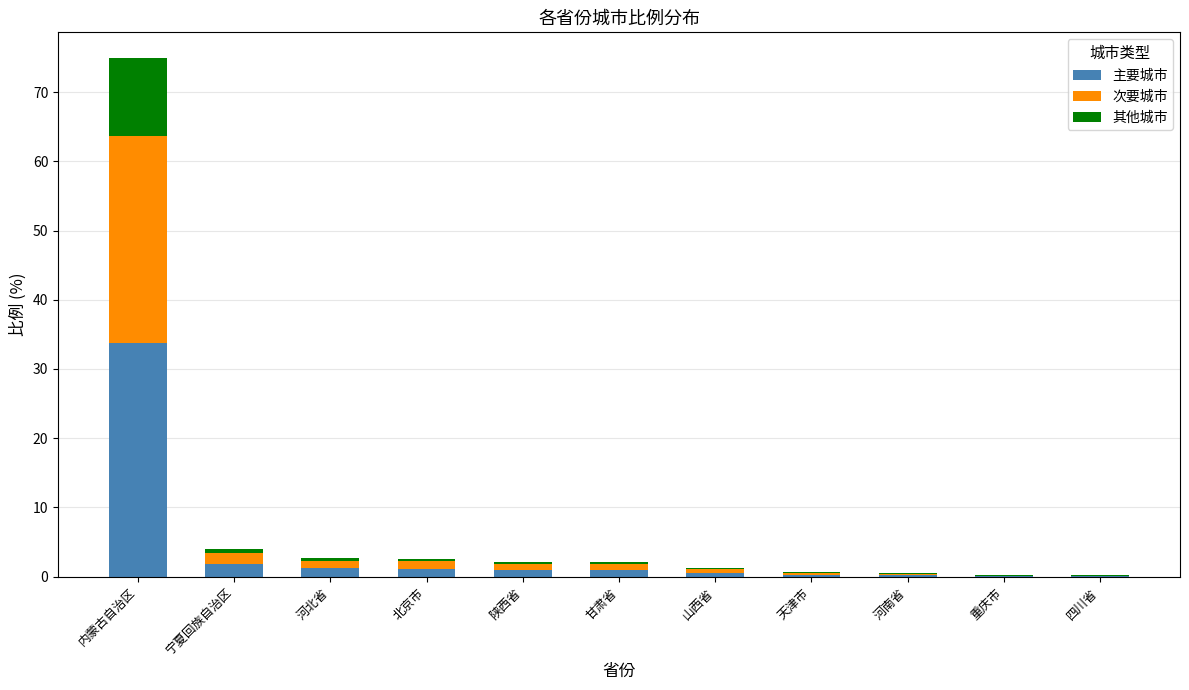

What is the difference between the 主要城市 values at 宁夏回族自治区 and 河北省?

0.6